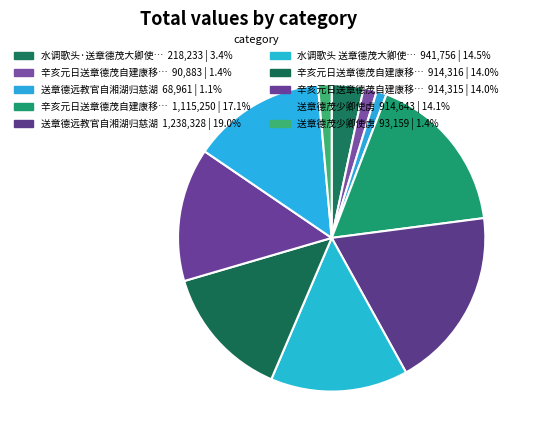

How many slices are in this pie chart?

10